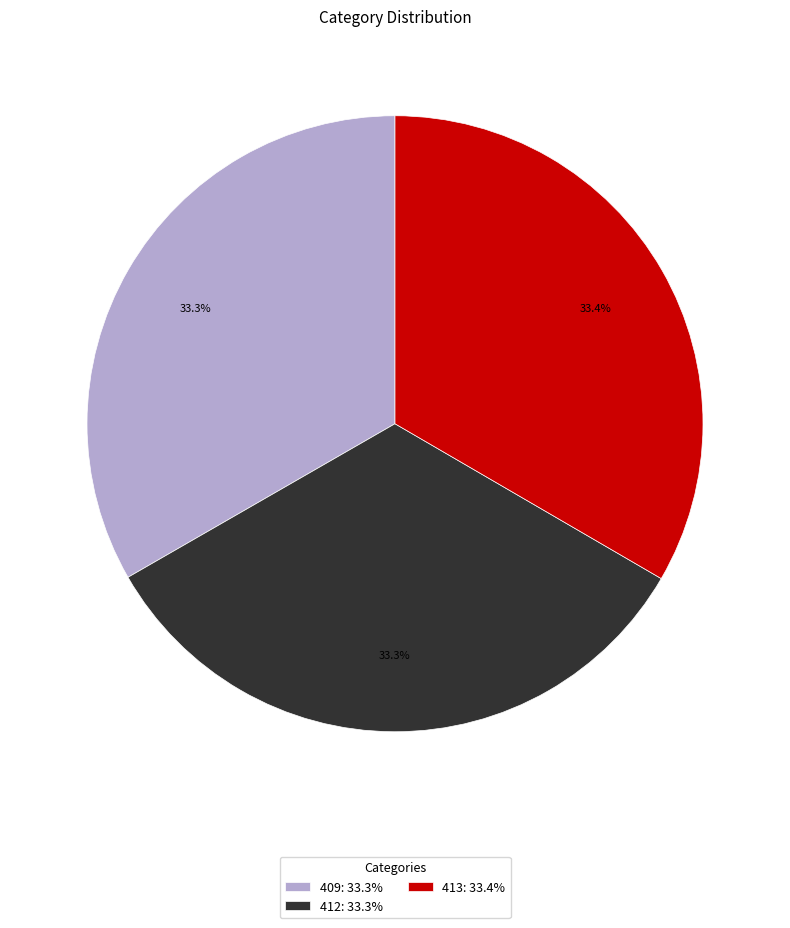

Count the number of slices in the pie.

3